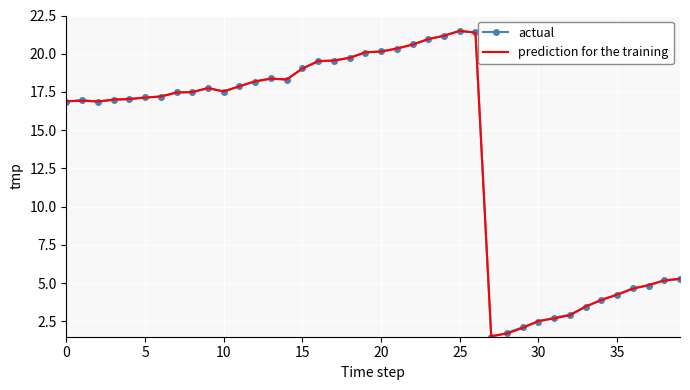

At how many categories does at least one series exceed 5?

29